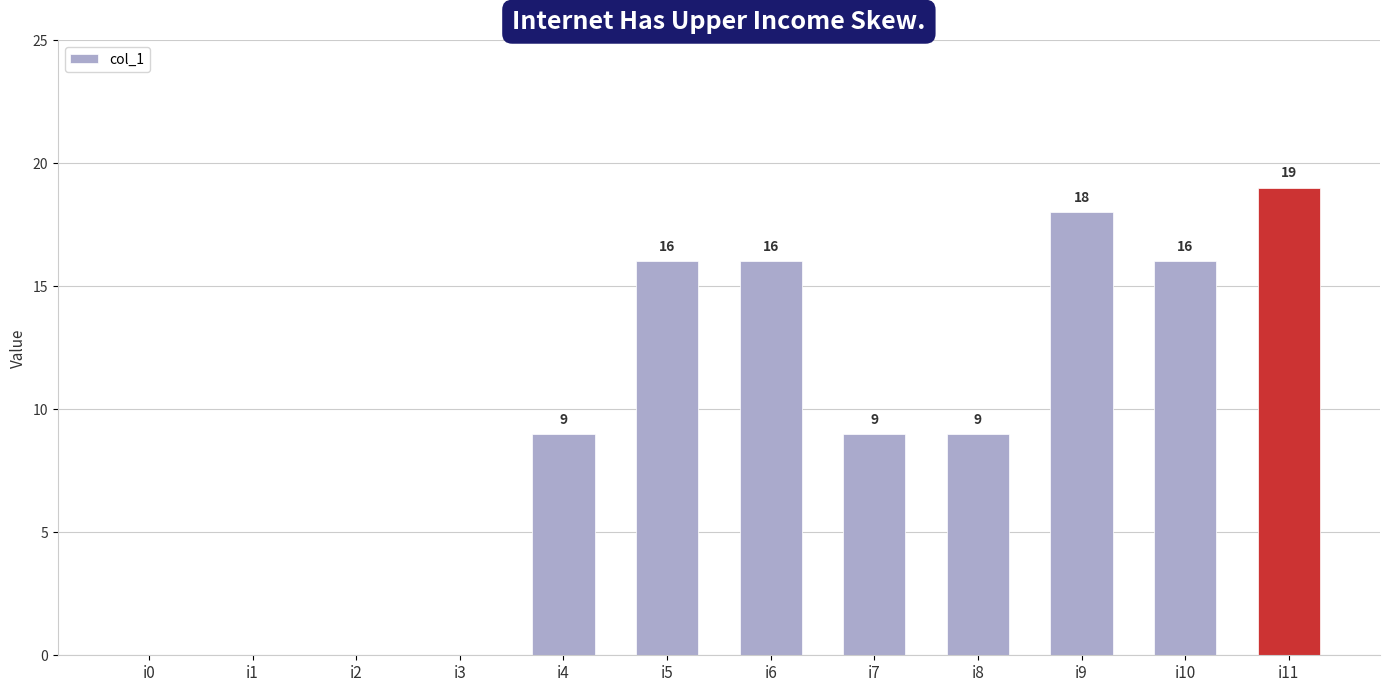

Count the number of data series in this chart.

1